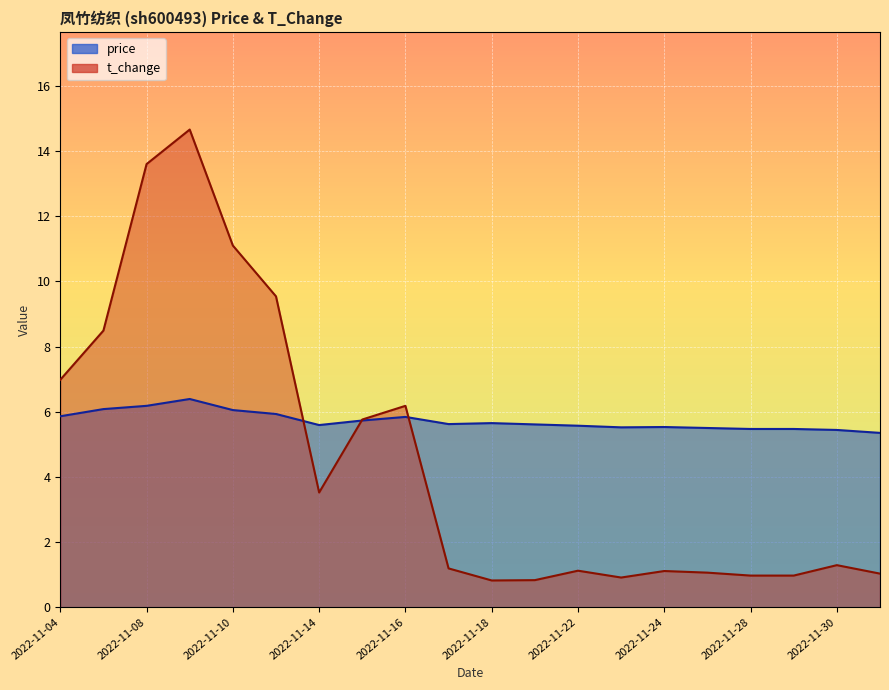

Where is the first local minimum for t_change?

2022-11-14